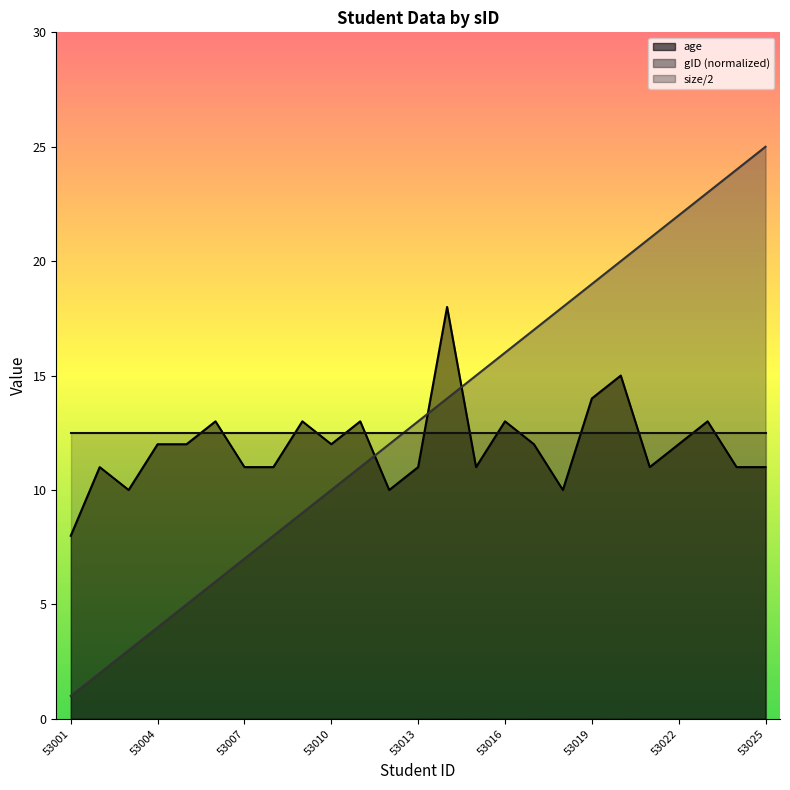

At which category does the chart reach its peak across all series?

53025